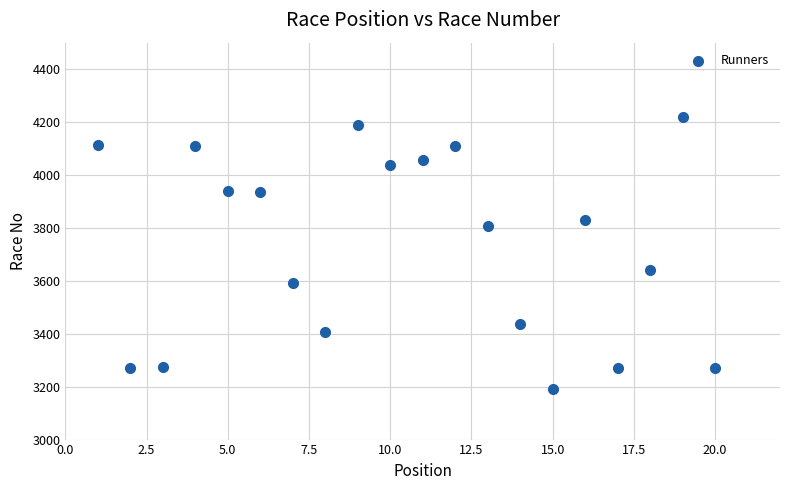

What Y value in the scatter plot is closest to 3705?

3641